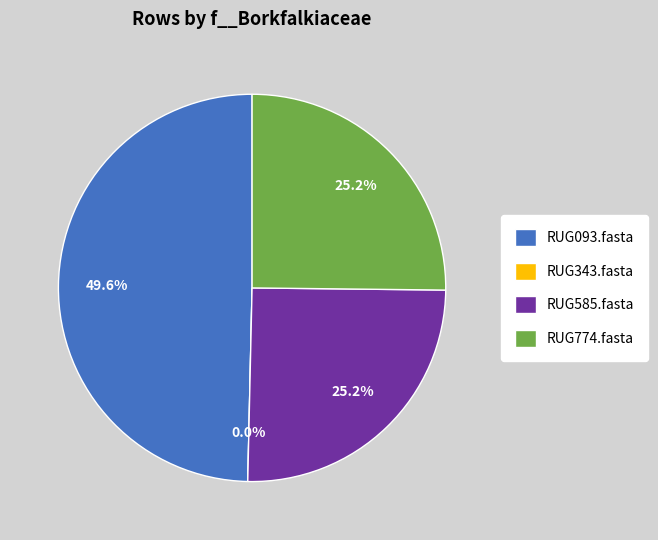

To the nearest percent, what is the combined percentage of RUG585.fasta and RUG343.fasta?

25%